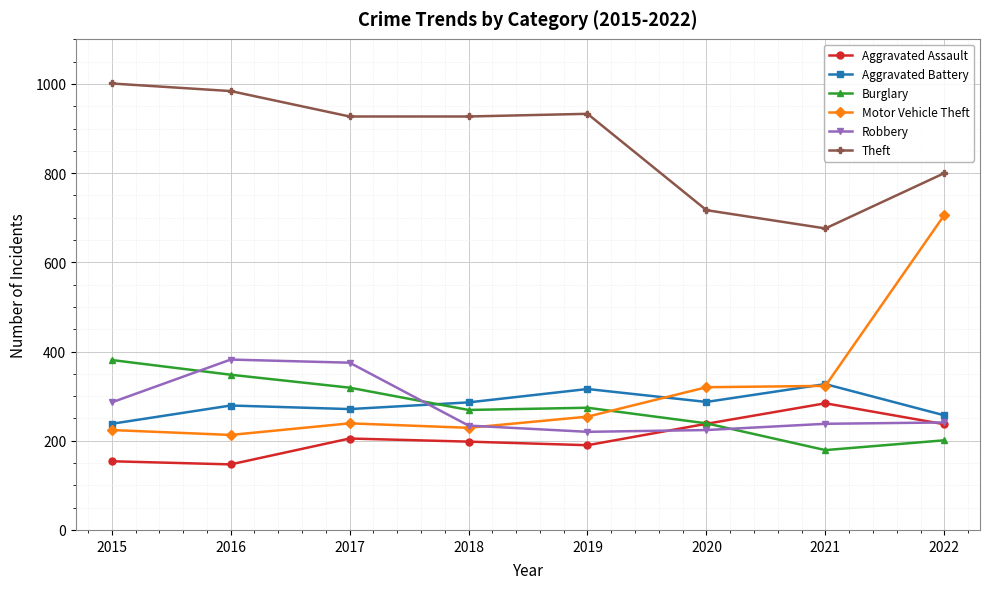

True or false: Aggravated Battery has a value of 327 at 2021.

True